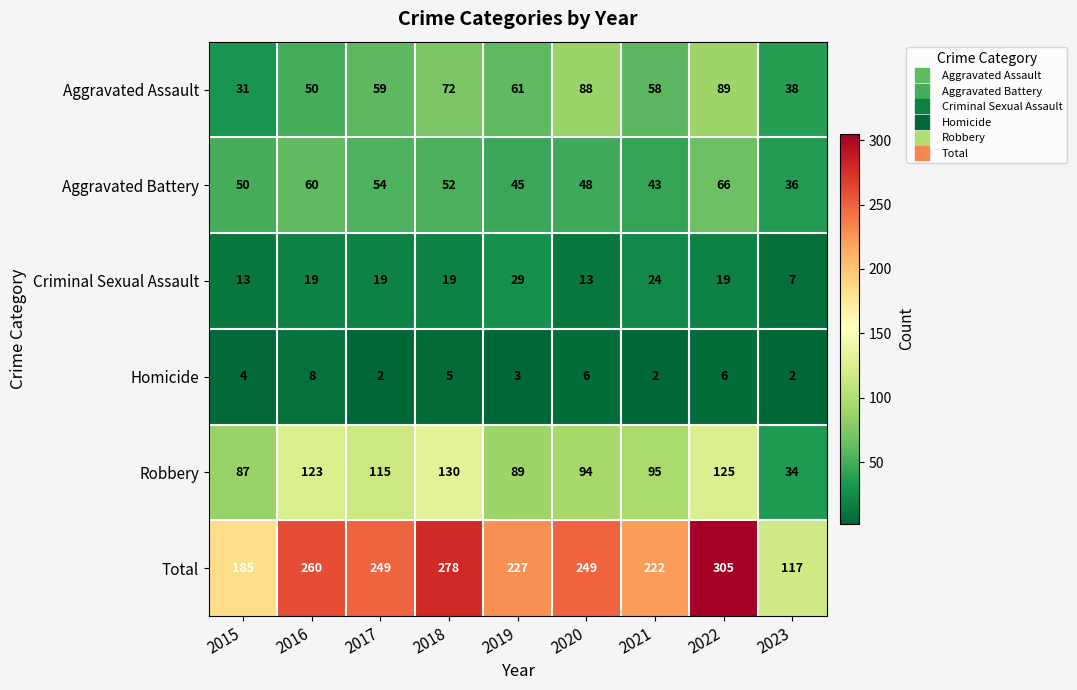

Where is Total nearest to the value 211?

2021